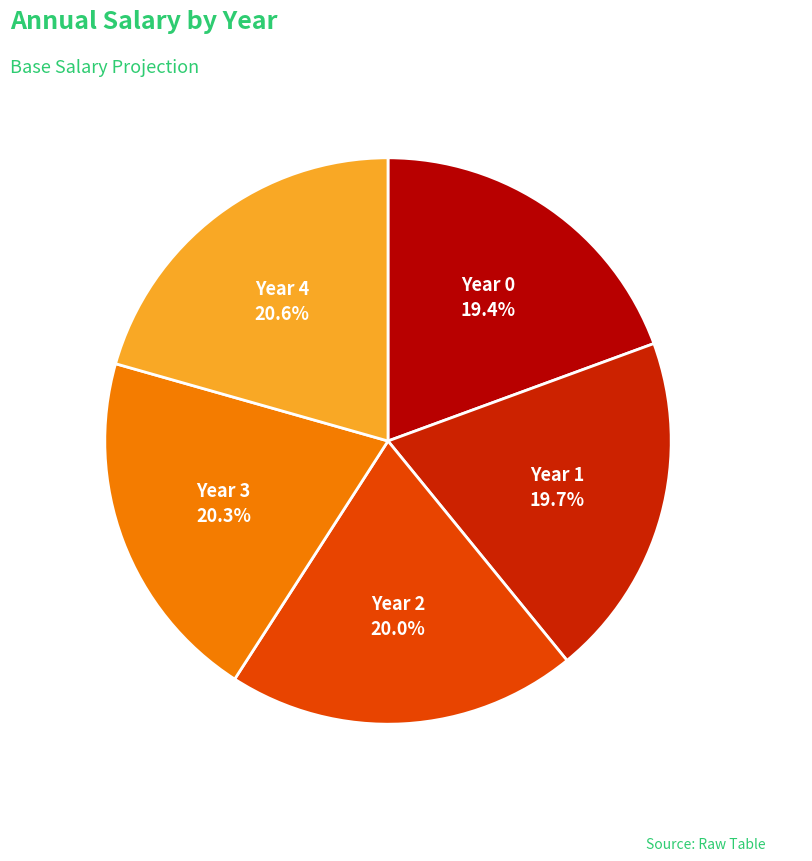

How many segments does this pie chart have?

5